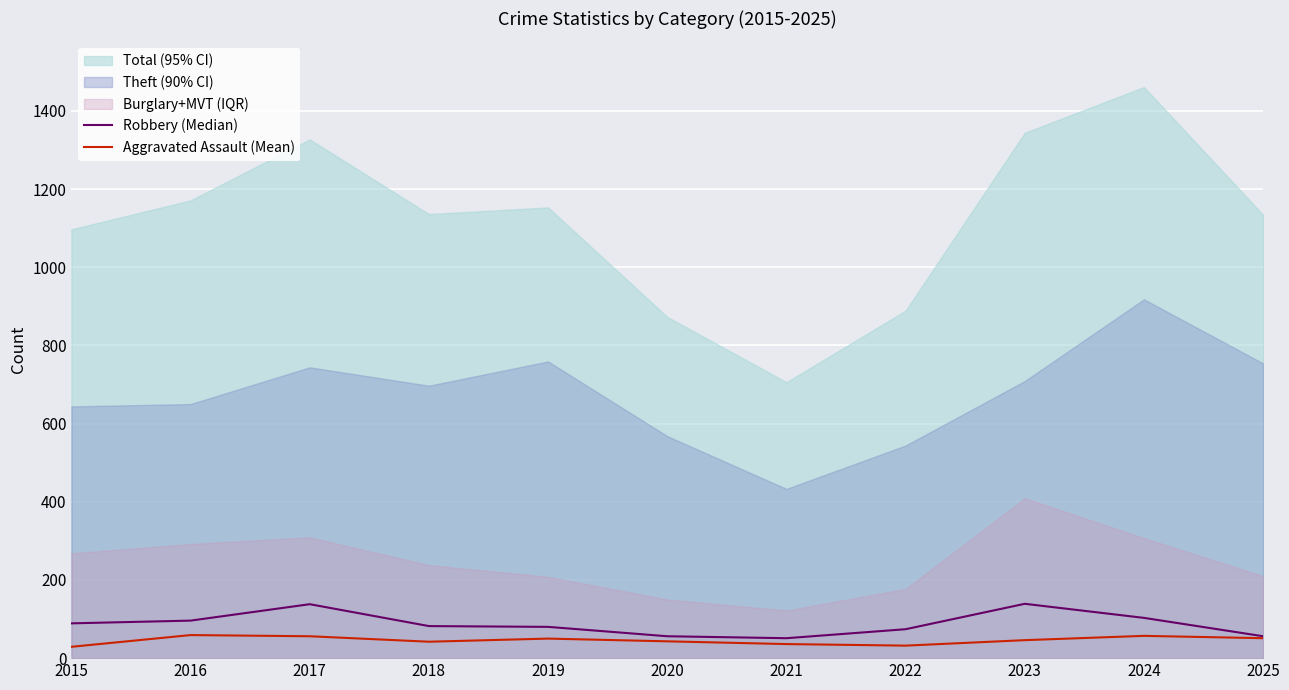

What is the minimum value shown in the chart?

29